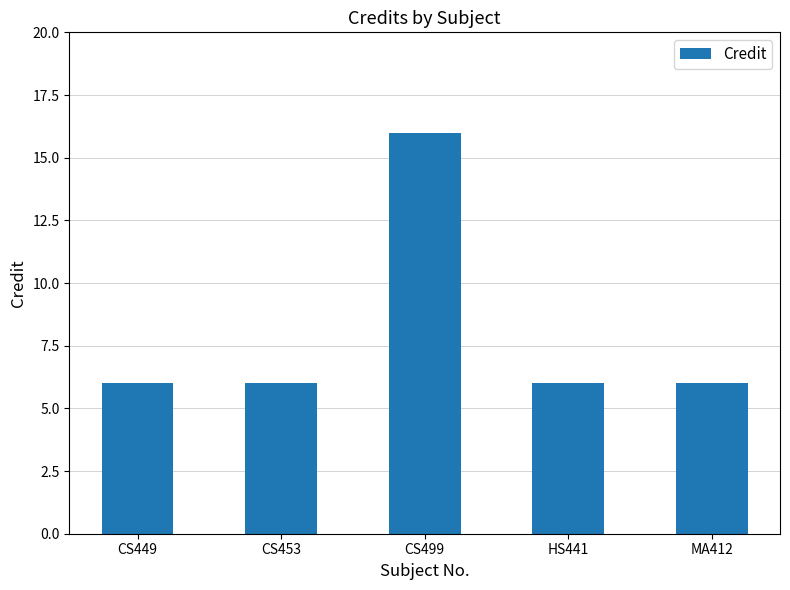

What is the difference between the values at CS449 and CS499?

10